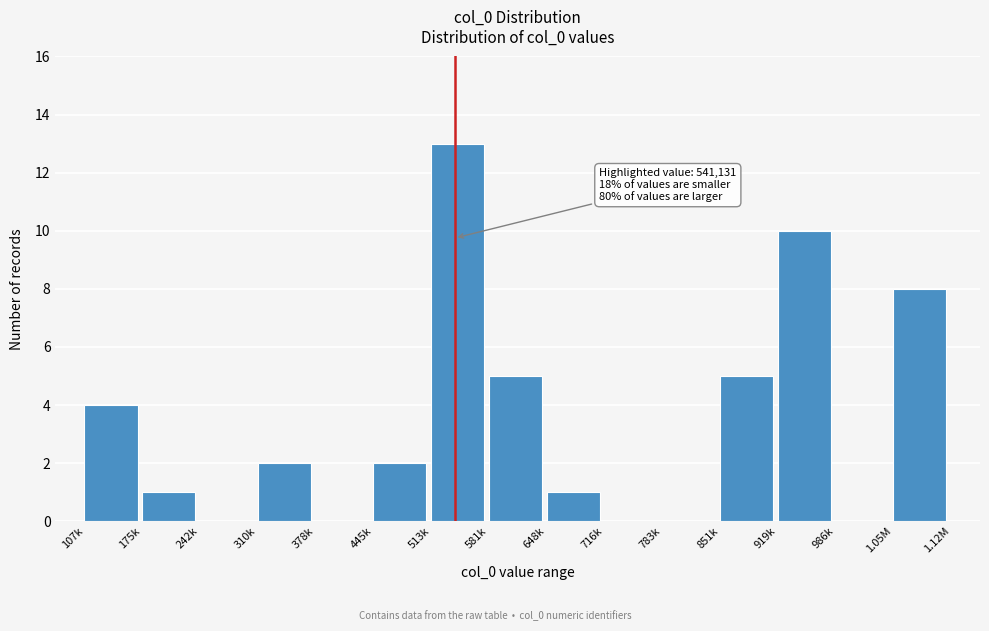

Reading left to right, transcribe all the data shown in this chart.

107k=4	175k=1	242k=0	310k=2	378k=0	445k=2	513k=13	581k=5	648k=1	716k=0	783k=0	851k=5	919k=10	986k=0	1.05M=8